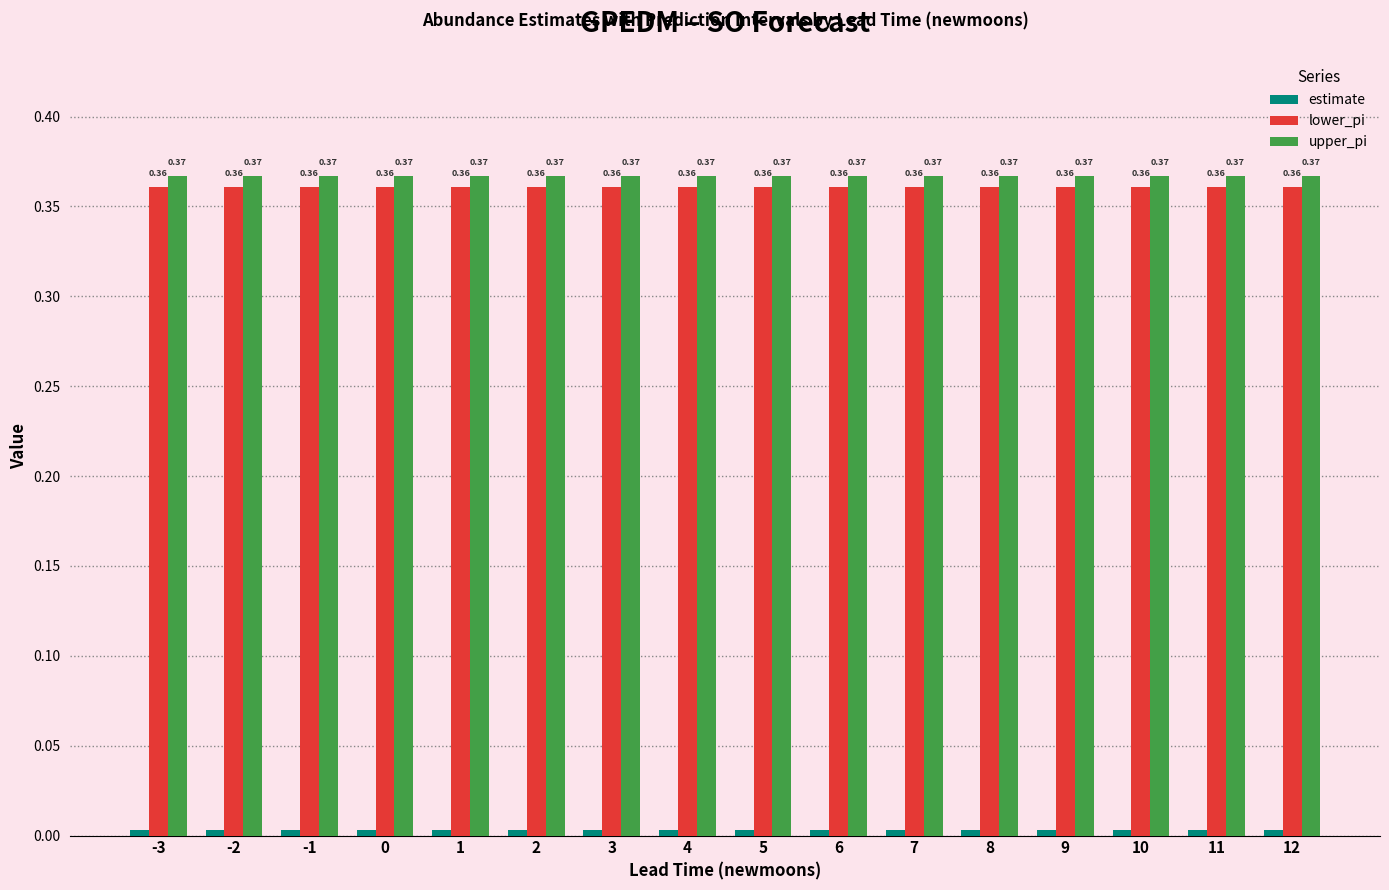

What is the sum of all lower_pi values?

5.8